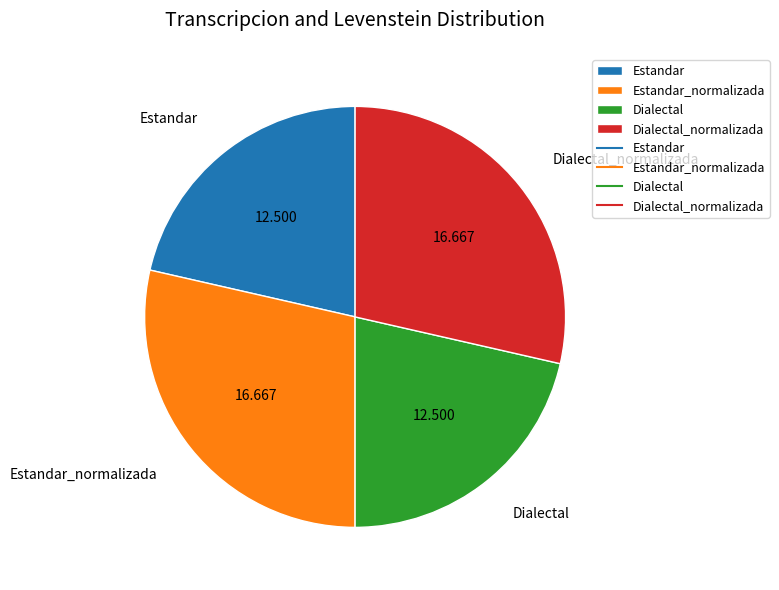

Combined, do Dialectal_normalizada and Estandar_normalizada account for over 50%?

Yes